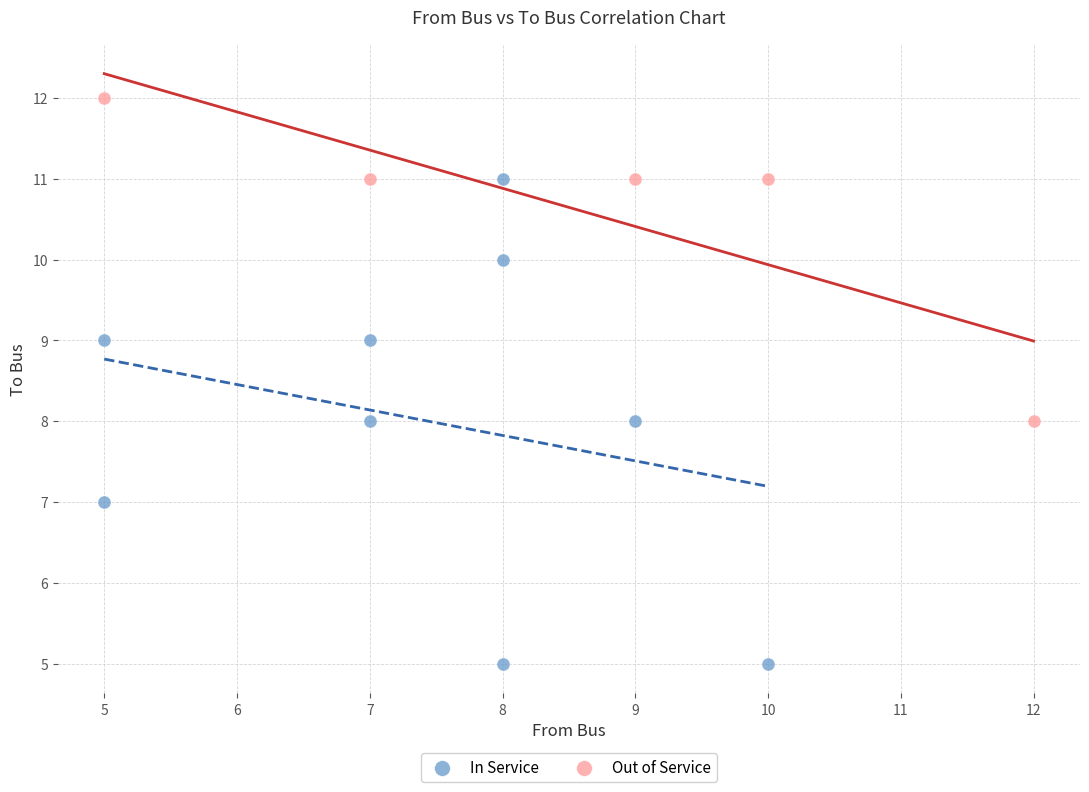

Which series has the widest spread of Y values?

In Service